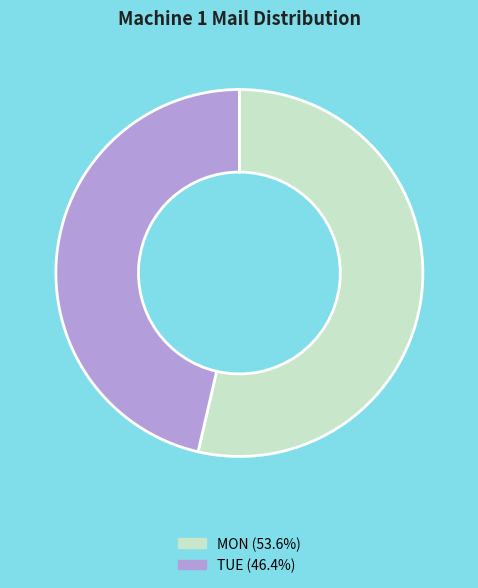

What is the ratio of the value at TUE to the value at MON?

0.9